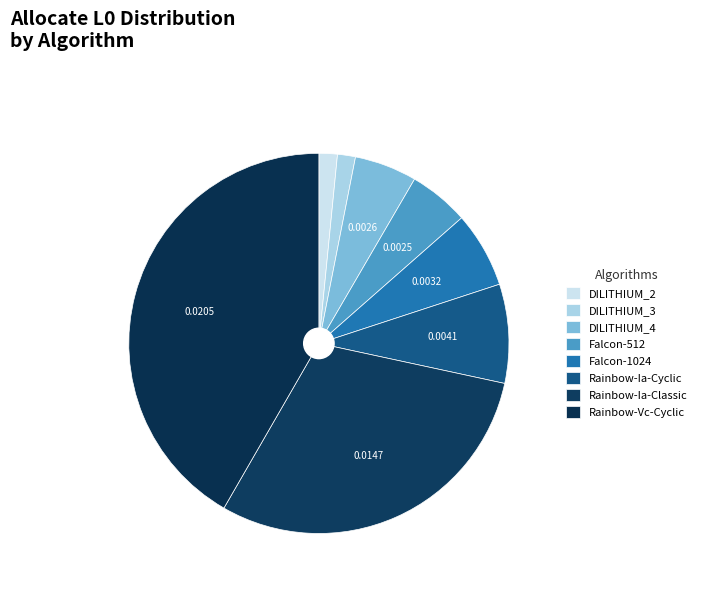

Rank the categories by value from highest to lowest.

Rainbow-Vc-Cyclic, Rainbow-Ia-Classic, Rainbow-Ia-Cyclic, Falcon-1024, DILITHIUM_4, Falcon-512, DILITHIUM_2, DILITHIUM_3